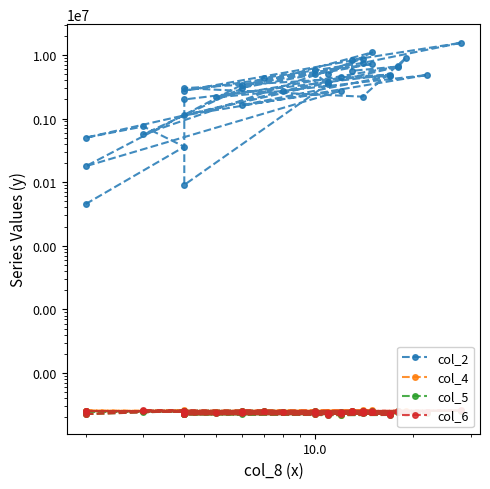

True or false: col_5 has a value of 38.9 at 0.1.

False